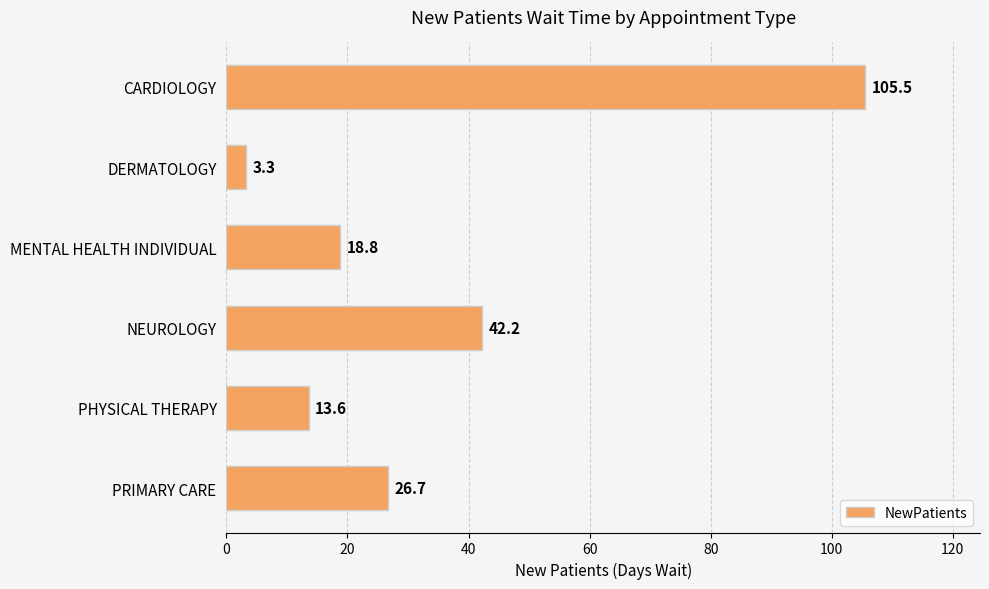

Rank the categories by value from lowest to highest.

DERMATOLOGY, PHYSICAL THERAPY, MENTAL HEALTH INDIVIDUAL, PRIMARY CARE, NEUROLOGY, CARDIOLOGY